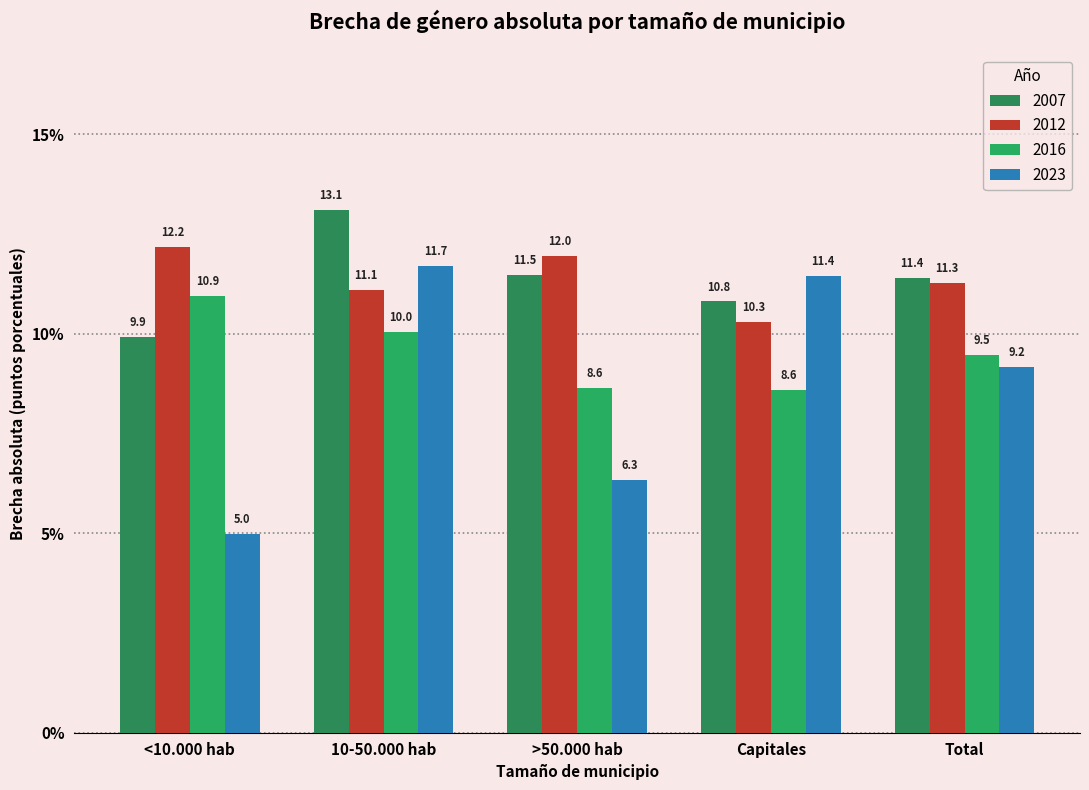

Which series has the largest range (max minus min)?

2023